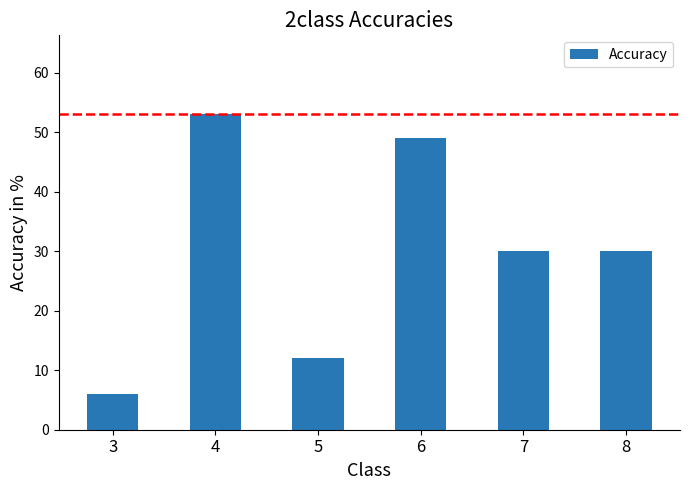

Approximately how many times larger is the value at 6 compared to 7?

1.6